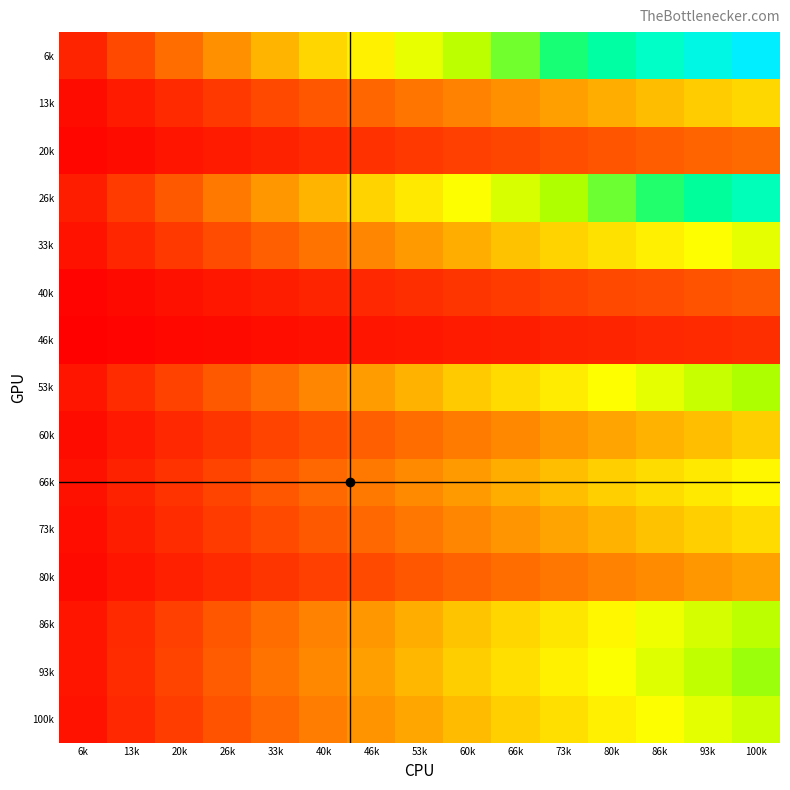

What is the total value across all series at 100k?

3635.1